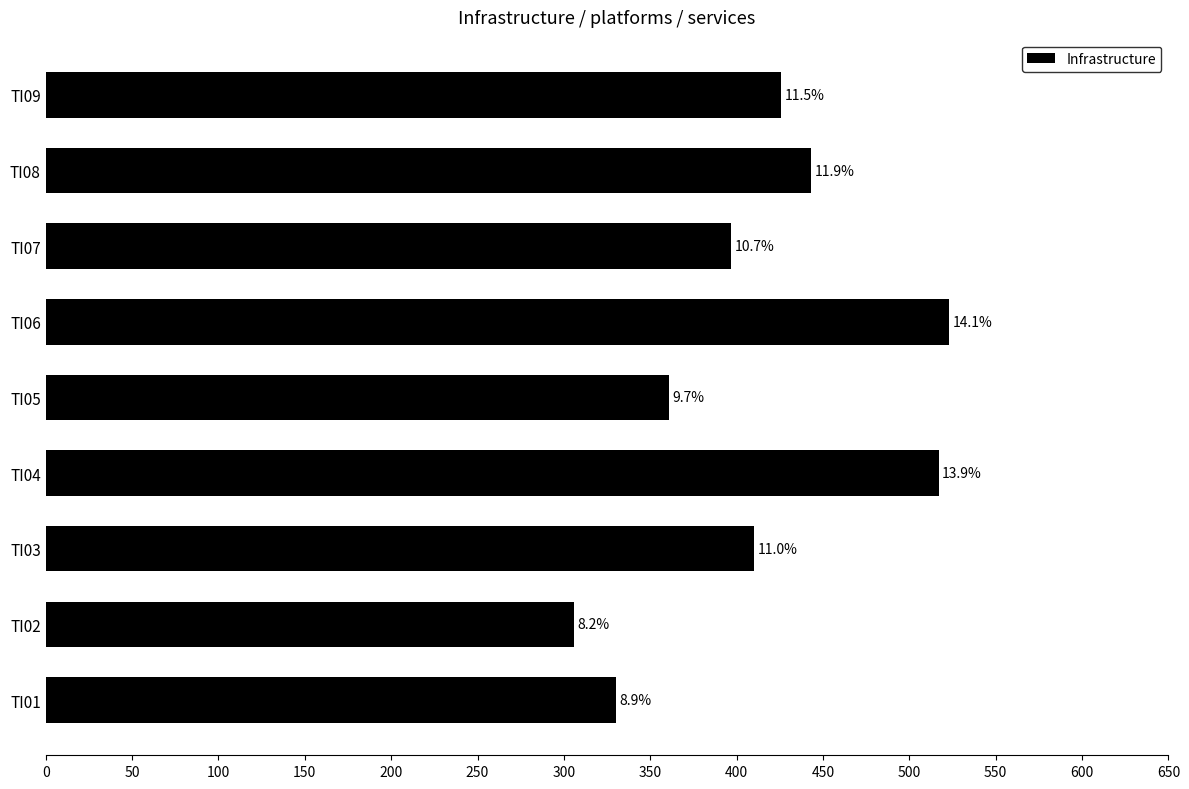

Does the chart contain any negative values?

No